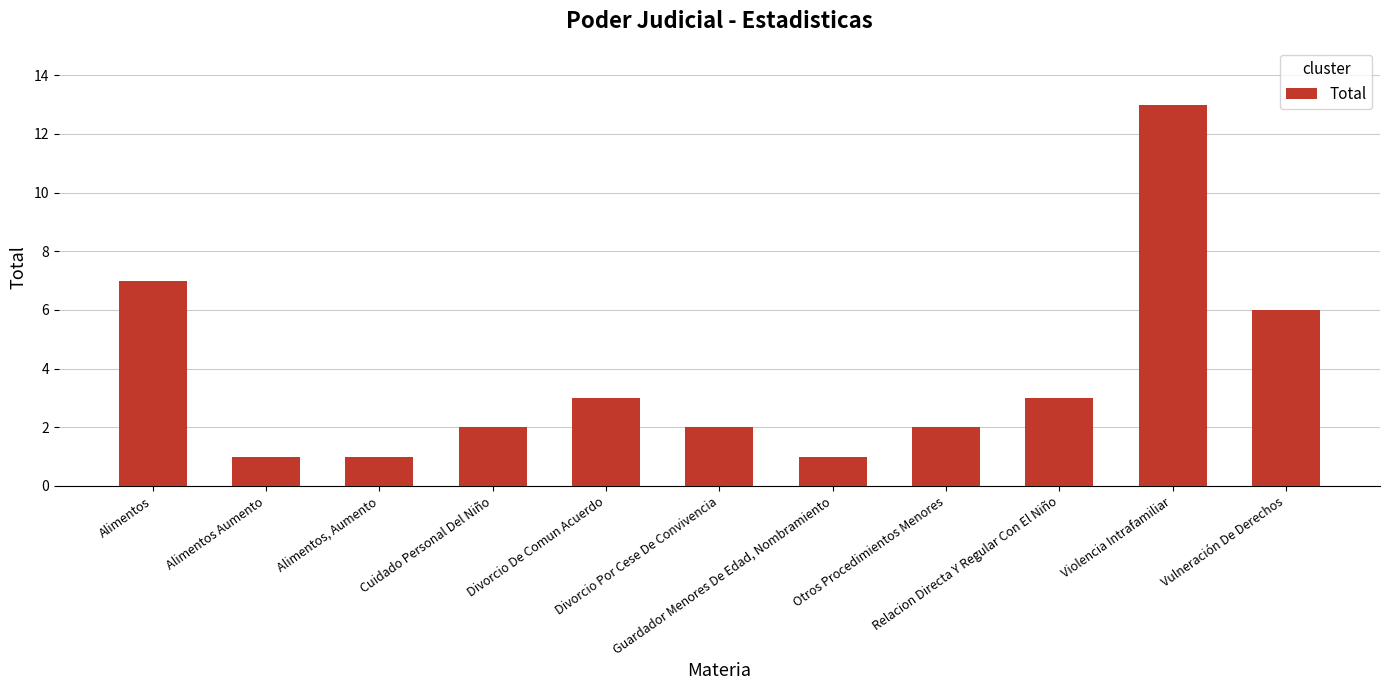

The chart shows a value of 2 at Otros Procedimientos Menores. True or false?

True